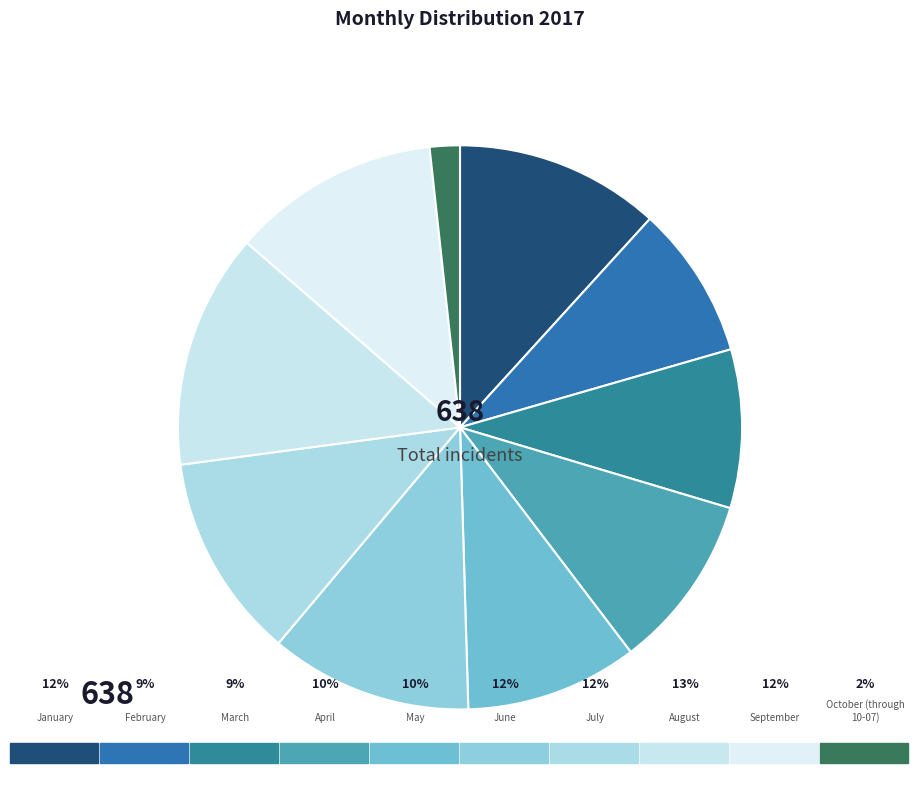

What is the largest slice in the pie chart?

August